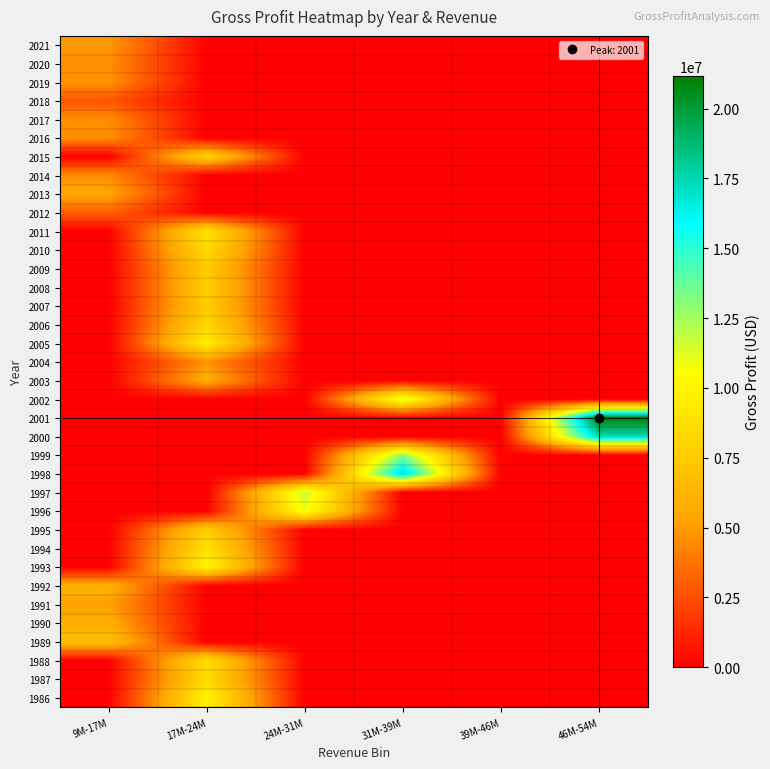

Reading left to right, list all the values displayed in this chart.

1986: 9M-17M=0	17M-24M=9900000	24M-31M=0	31M-39M=0	39M-46M=0	46M-54M=0
1987: 9M-17M=0	17M-24M=8400000	24M-31M=0	31M-39M=0	39M-46M=0	46M-54M=0
1988: 9M-17M=0	17M-24M=8700000	24M-31M=0	31M-39M=0	39M-46M=0	46M-54M=0
1989: 9M-17M=6900000	17M-24M=0	24M-31M=0	31M-39M=0	39M-46M=0	46M-54M=0
1990: 9M-17M=5800000	17M-24M=0	24M-31M=0	31M-39M=0	39M-46M=0	46M-54M=0
1991: 9M-17M=5200000	17M-24M=0	24M-31M=0	31M-39M=0	39M-46M=0	46M-54M=0
1992: 9M-17M=6000000	17M-24M=0	24M-31M=0	31M-39M=0	39M-46M=0	46M-54M=0
1993: 9M-17M=0	17M-24M=10000000	24M-31M=0	31M-39M=0	39M-46M=0	46M-54M=0
1994: 9M-17M=0	17M-24M=8900000	24M-31M=0	31M-39M=0	39M-46M=0	46M-54M=0
1995: 9M-17M=0	17M-24M=7800000	24M-31M=0	31M-39M=0	39M-46M=0	46M-54M=0
1996: 9M-17M=0	17M-24M=0	24M-31M=10900000	31M-39M=0	39M-46M=0	46M-54M=0
1997: 9M-17M=0	17M-24M=0	24M-31M=11800000	31M-39M=0	39M-46M=0	46M-54M=0
1998: 9M-17M=0	17M-24M=0	24M-31M=0	31M-39M=17200000	39M-46M=0	46M-54M=0
1999: 9M-17M=0	17M-24M=0	24M-31M=0	31M-39M=13100000	39M-46M=0	46M-54M=0
2000: 9M-17M=0	17M-24M=0	24M-31M=0	31M-39M=0	39M-46M=0	46M-54M=17441000
2001: 9M-17M=0	17M-24M=0	24M-31M=0	31M-39M=0	39M-46M=0	46M-54M=21176000
2002: 9M-17M=0	17M-24M=0	24M-31M=0	31M-39M=11535000	39M-46M=0	46M-54M=0
2003: 9M-17M=0	17M-24M=5903000	24M-31M=0	31M-39M=0	39M-46M=0	46M-54M=0
2004: 9M-17M=0	17M-24M=4736000	24M-31M=0	31M-39M=0	39M-46M=0	46M-54M=0
2005: 9M-17M=0	17M-24M=9598000	24M-31M=0	31M-39M=0	39M-46M=0	46M-54M=0
2006: 9M-17M=0	17M-24M=8300000	24M-31M=0	31M-39M=0	39M-46M=0	46M-54M=0
2007: 9M-17M=0	17M-24M=7546000	24M-31M=0	31M-39M=0	39M-46M=0	46M-54M=0
2008: 9M-17M=0	17M-24M=7748000	24M-31M=0	31M-39M=0	39M-46M=0	46M-54M=0
2009: 9M-17M=0	17M-24M=7504000	24M-31M=0	31M-39M=0	39M-46M=0	46M-54M=0
2010: 9M-17M=0	17M-24M=8435000	24M-31M=0	31M-39M=0	39M-46M=0	46M-54M=0
2011: 9M-17M=0	17M-24M=8929000	24M-31M=0	31M-39M=0	39M-46M=0	46M-54M=0
2012: 9M-17M=3130000	17M-24M=0	24M-31M=0	31M-39M=0	39M-46M=0	46M-54M=0
2013: 9M-17M=5477000	17M-24M=0	24M-31M=0	31M-39M=0	39M-46M=0	46M-54M=0
2014: 9M-17M=4498000	17M-24M=0	24M-31M=0	31M-39M=0	39M-46M=0	46M-54M=0
2015: 9M-17M=0	17M-24M=8007000	24M-31M=0	31M-39M=0	39M-46M=0	46M-54M=0
2016: 9M-17M=4621000	17M-24M=0	24M-31M=0	31M-39M=0	39M-46M=0	46M-54M=0
2017: 9M-17M=4551000	17M-24M=0	24M-31M=0	31M-39M=0	39M-46M=0	46M-54M=0
2018: 9M-17M=2736000	17M-24M=0	24M-31M=0	31M-39M=0	39M-46M=0	46M-54M=0
2019: 9M-17M=4723000	17M-24M=0	24M-31M=0	31M-39M=0	39M-46M=0	46M-54M=0
2020: 9M-17M=4588000	17M-24M=0	24M-31M=0	31M-39M=0	39M-46M=0	46M-54M=0
2021: 9M-17M=4941000	17M-24M=0	24M-31M=0	31M-39M=0	39M-46M=0	46M-54M=0